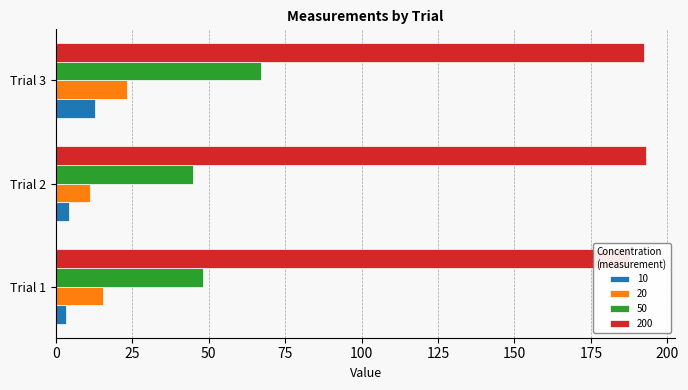

Are the bars horizontal?

Yes